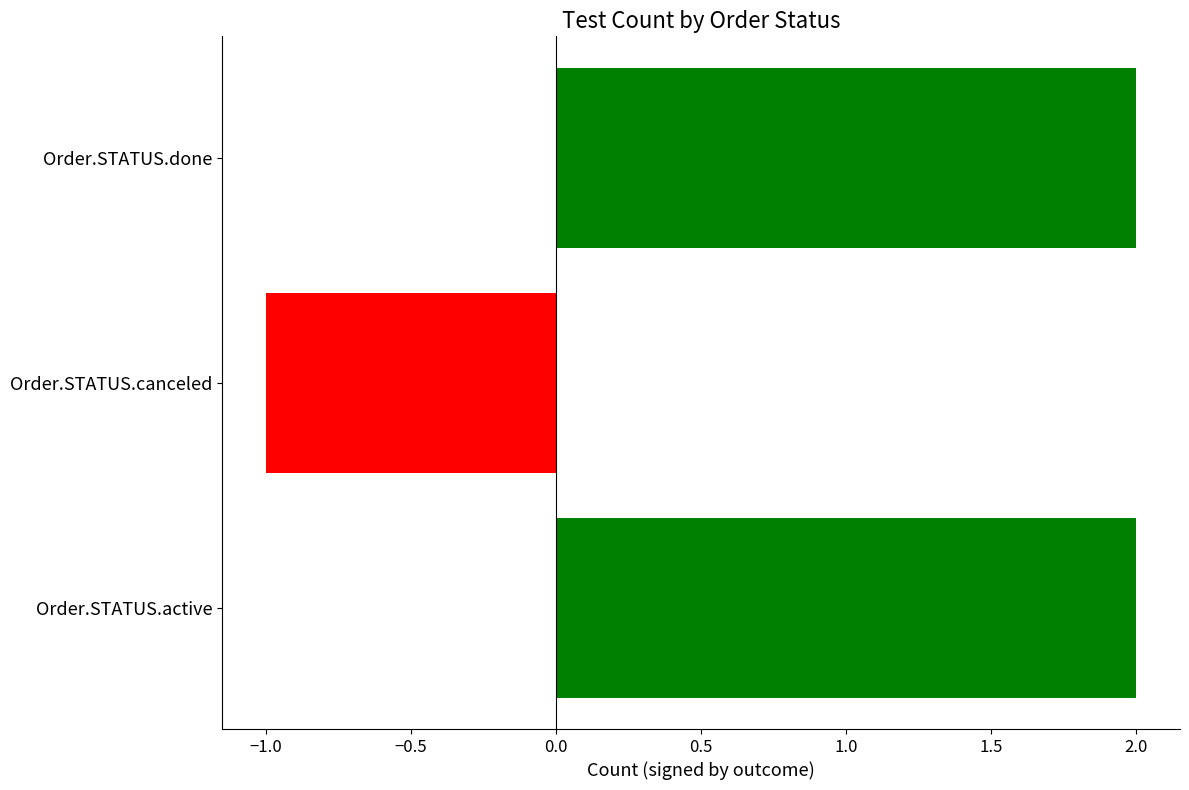

Count the values in the range -1 to 2.

3